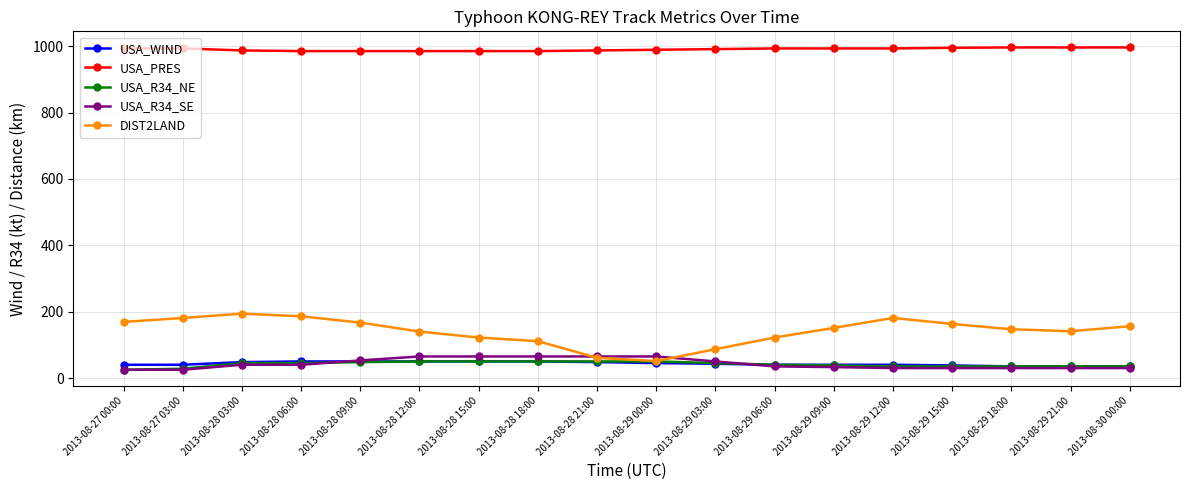

The value of USA_PRES at 2013-08-29 21:00 is 996. True or false?

True